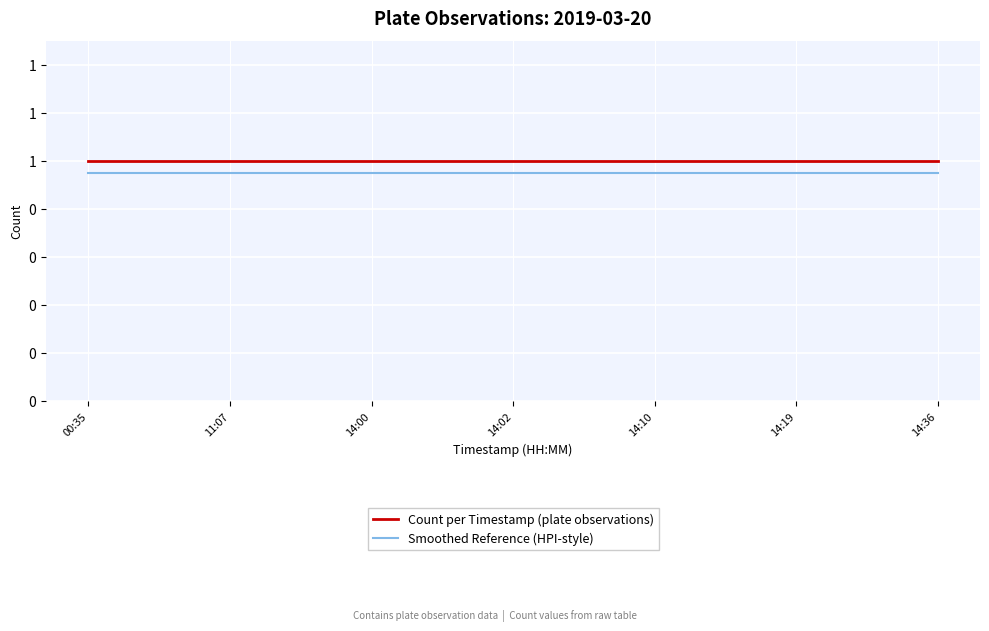

Does the chart have visible grid lines?

Yes